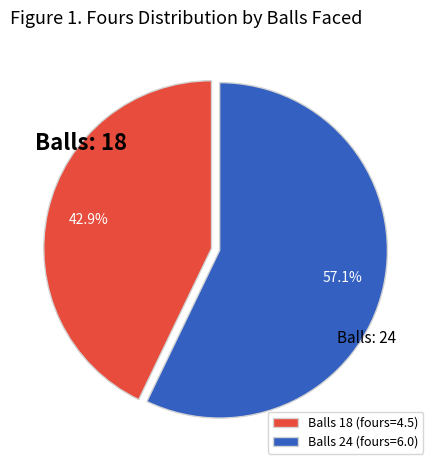

What is the total percentage of Balls 24 (fours=6.0) and Balls 18 (fours=4.5)?

100.0%